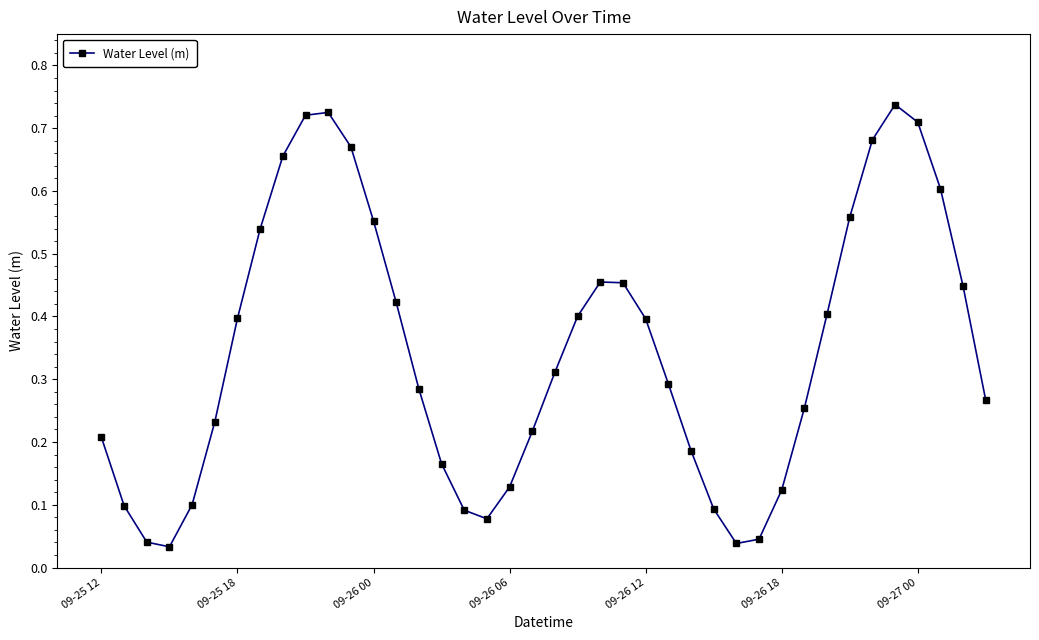

What is the sum of all values?

13.8